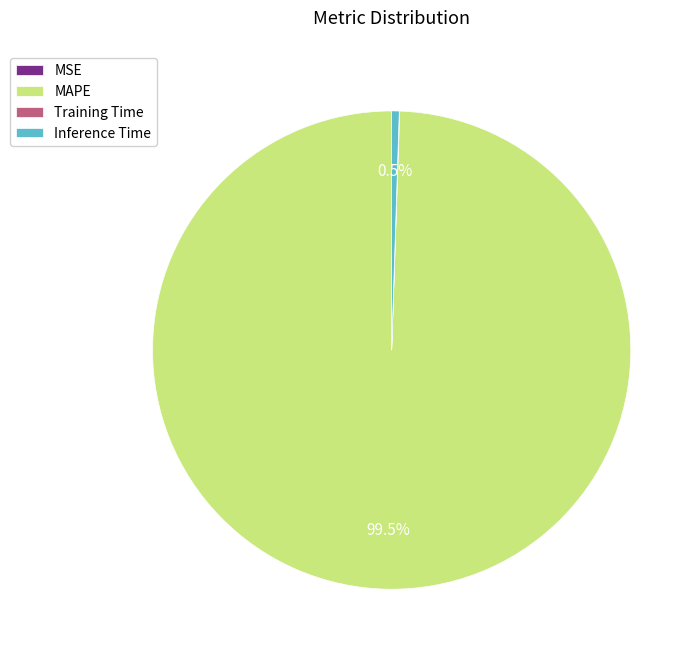

Which category accounts for the majority?

MAPE